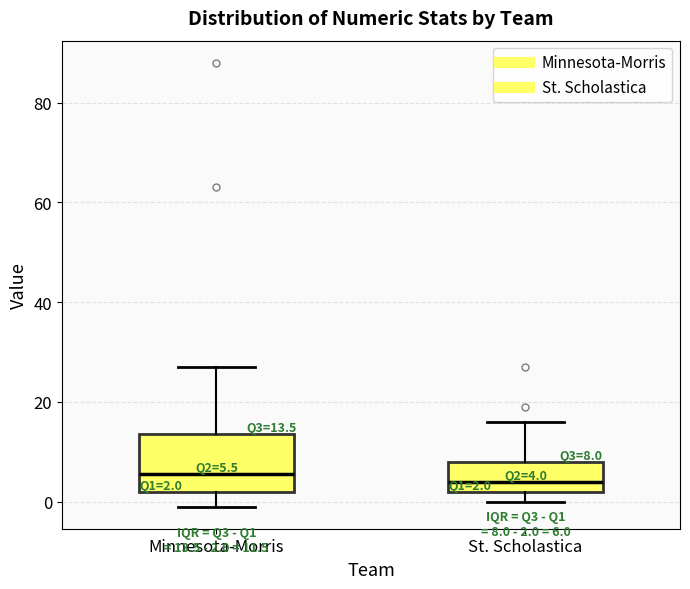

Which box is the tallest, from its lower edge to its upper edge?

Minnesota-Morris